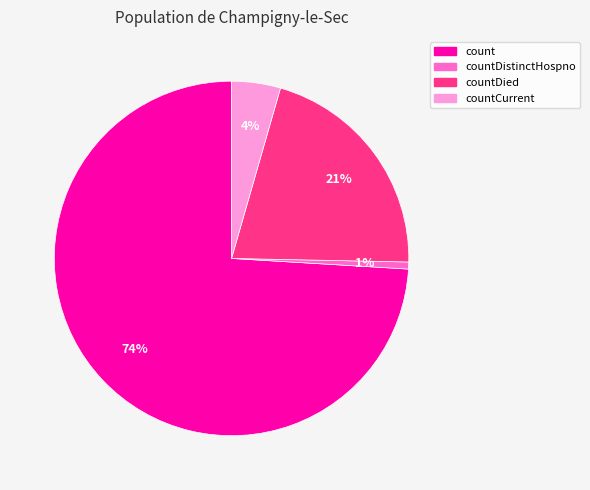

Which category has the biggest portion of the pie?

count